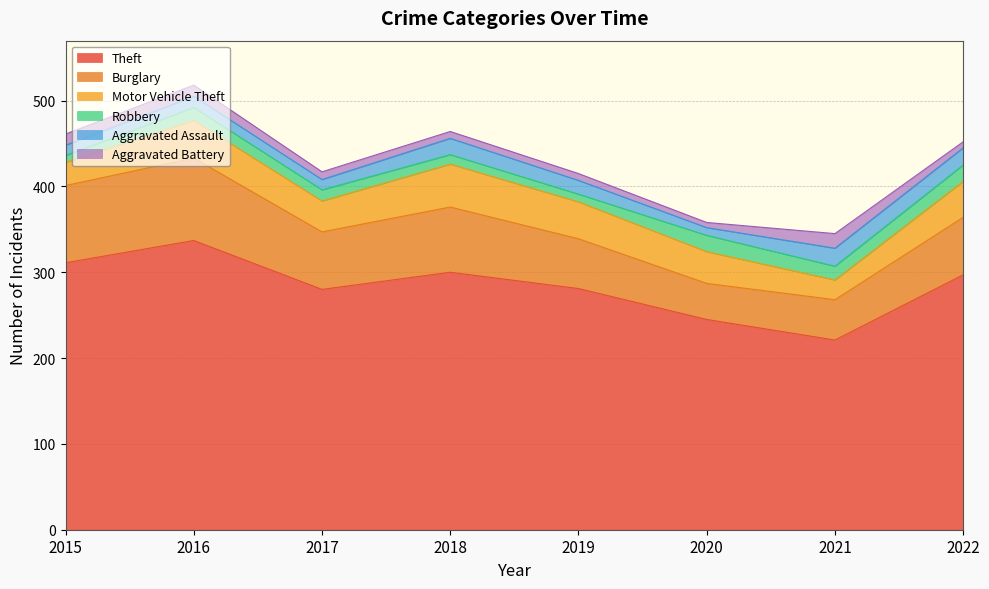

The value of Aggravated Assault at 2017 is 12. True or false?

True